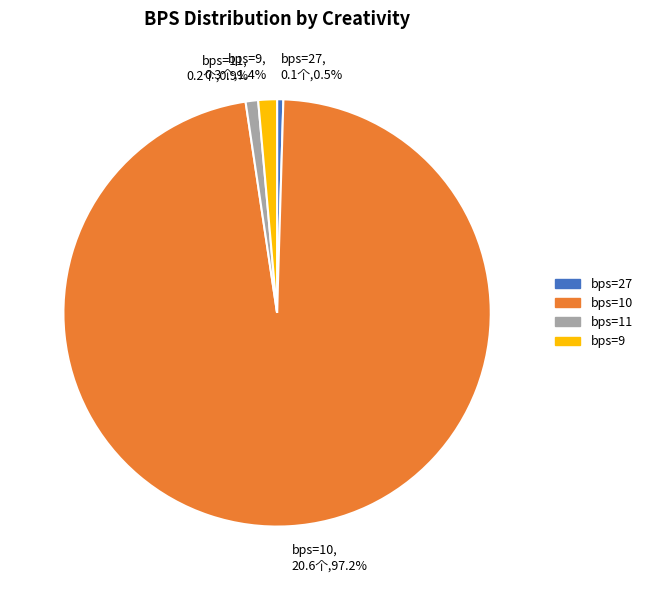

How many slices are in this pie chart?

4